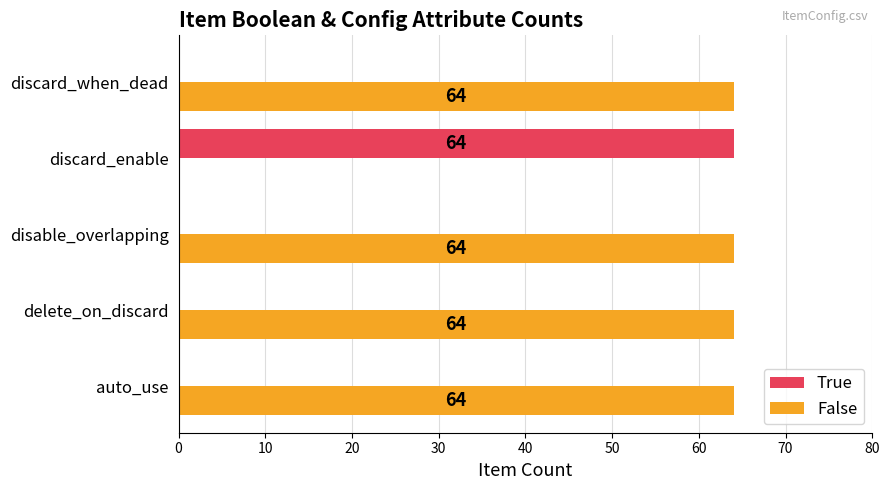

What is the maximum value for True?

64